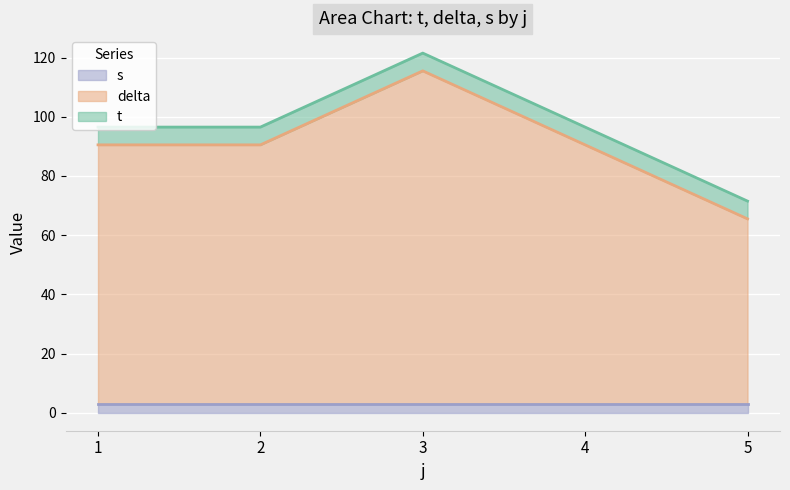

At which category is the sum across all series the highest?

3